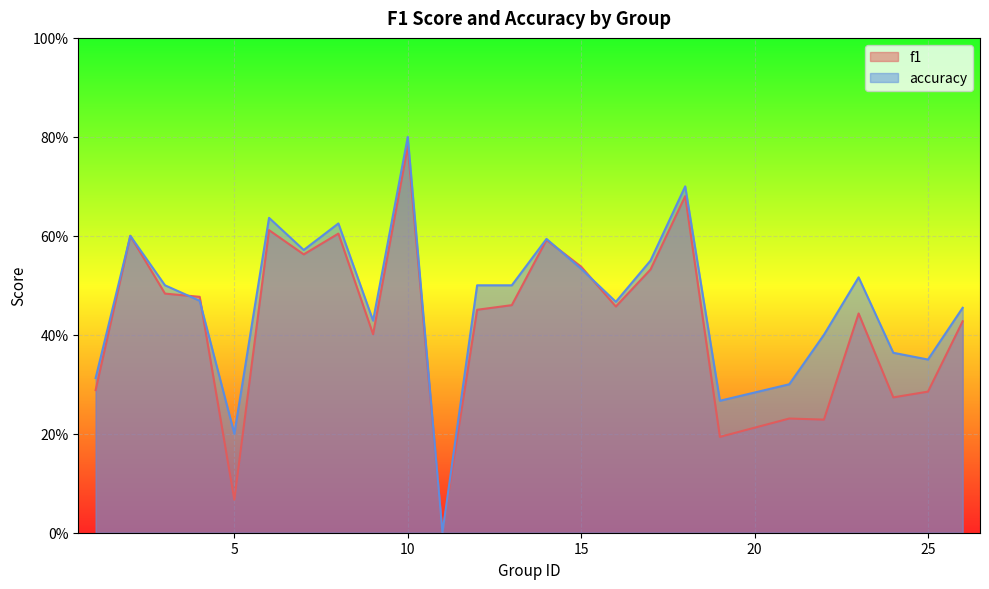

How many times do accuracy and f1 cross each other?

4